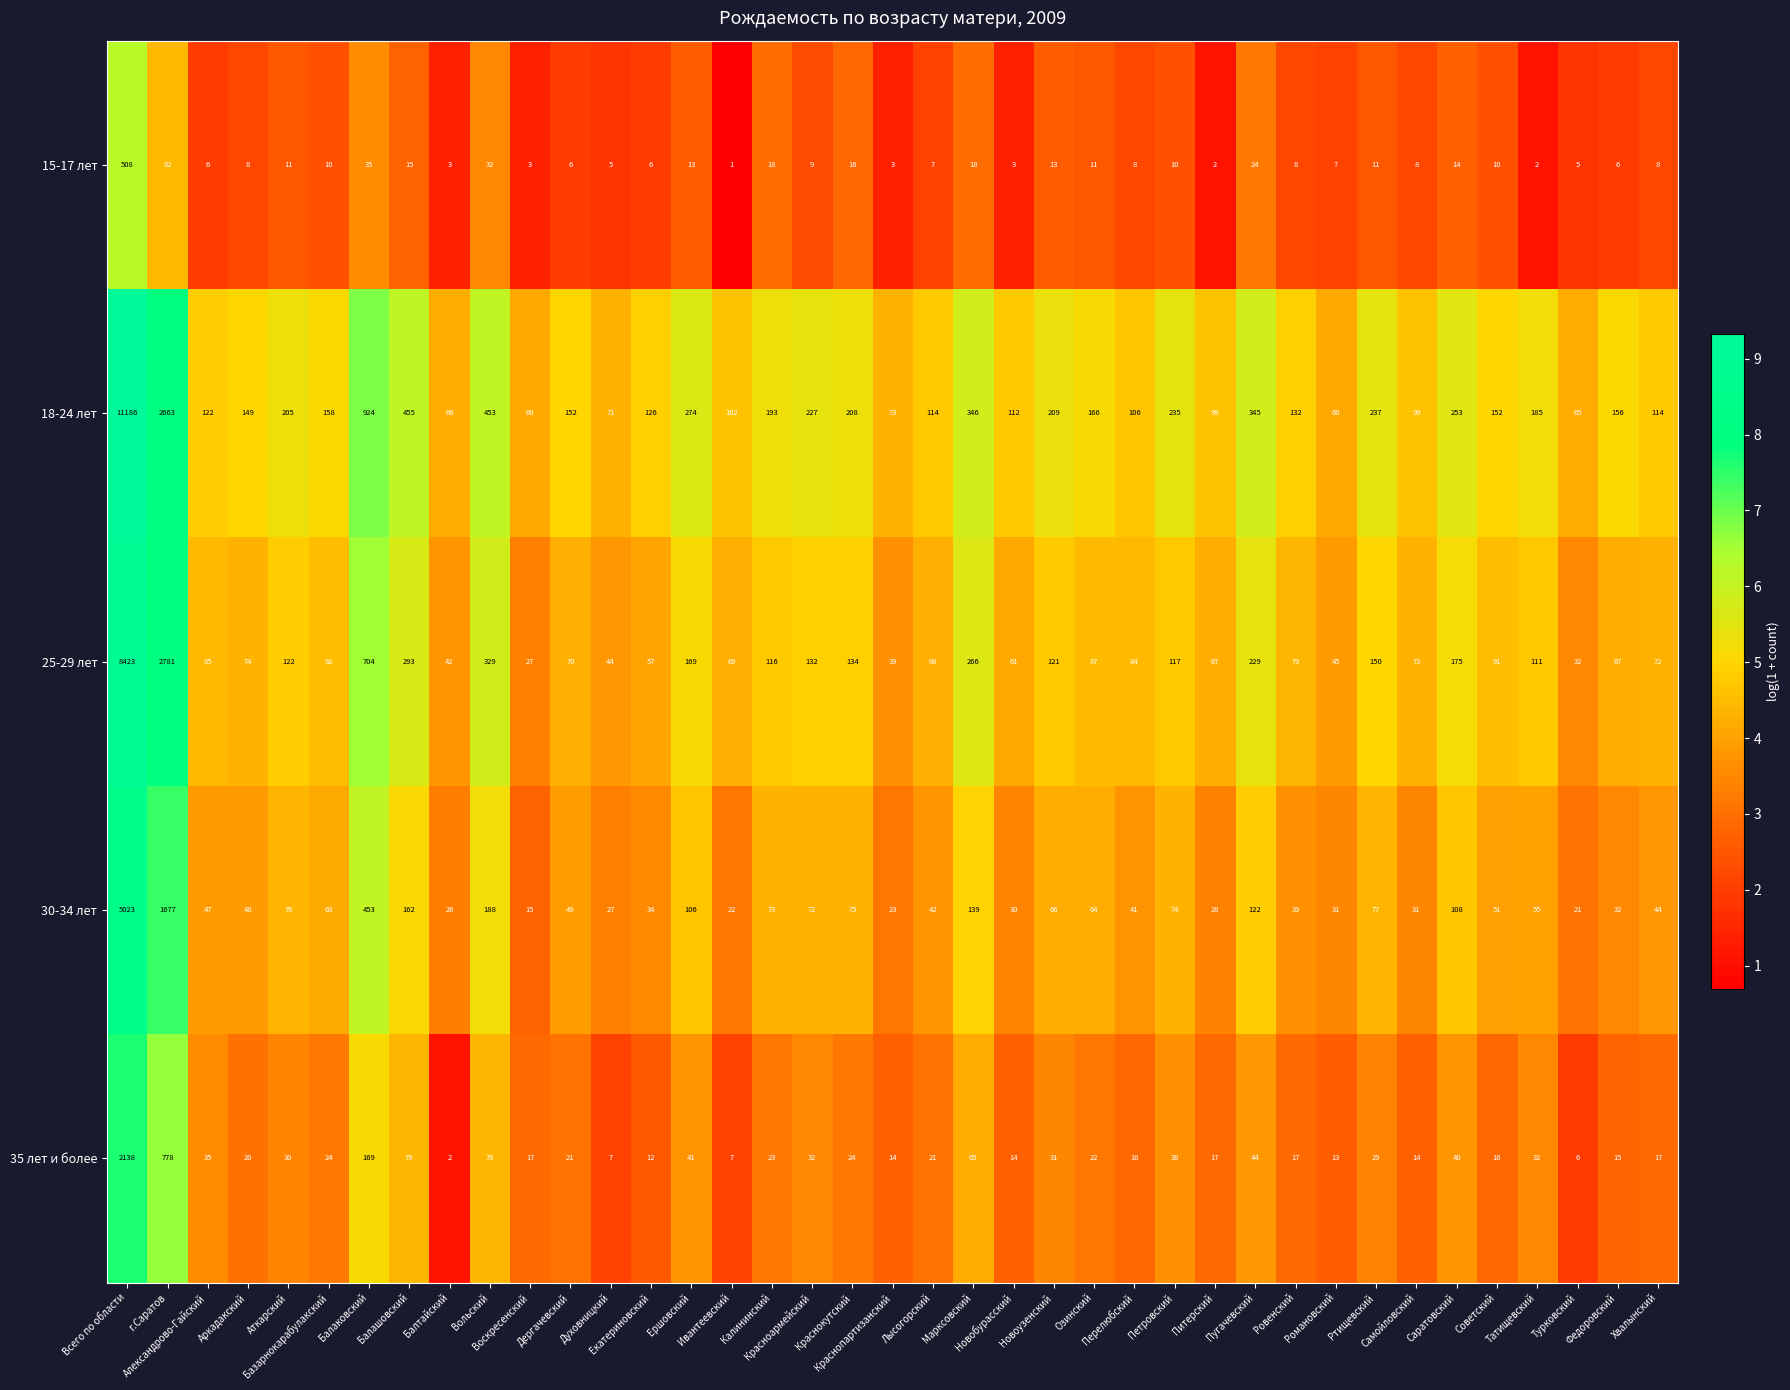

How many data points does each series have?

39